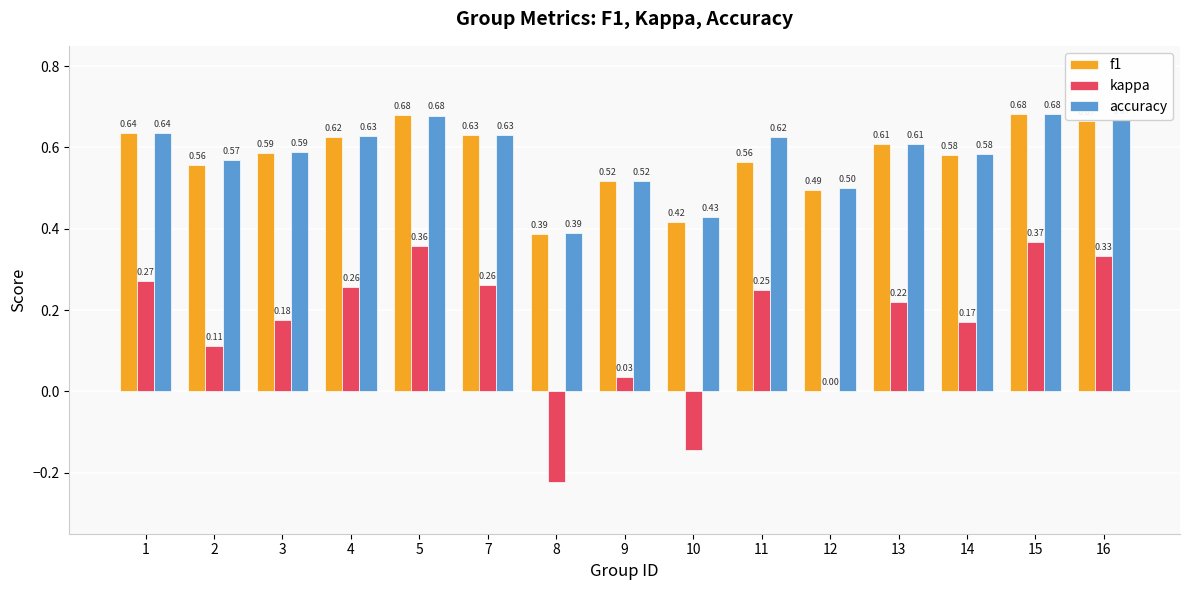

Is the value of accuracy at 12 greater than the value of f1 at 16?

No